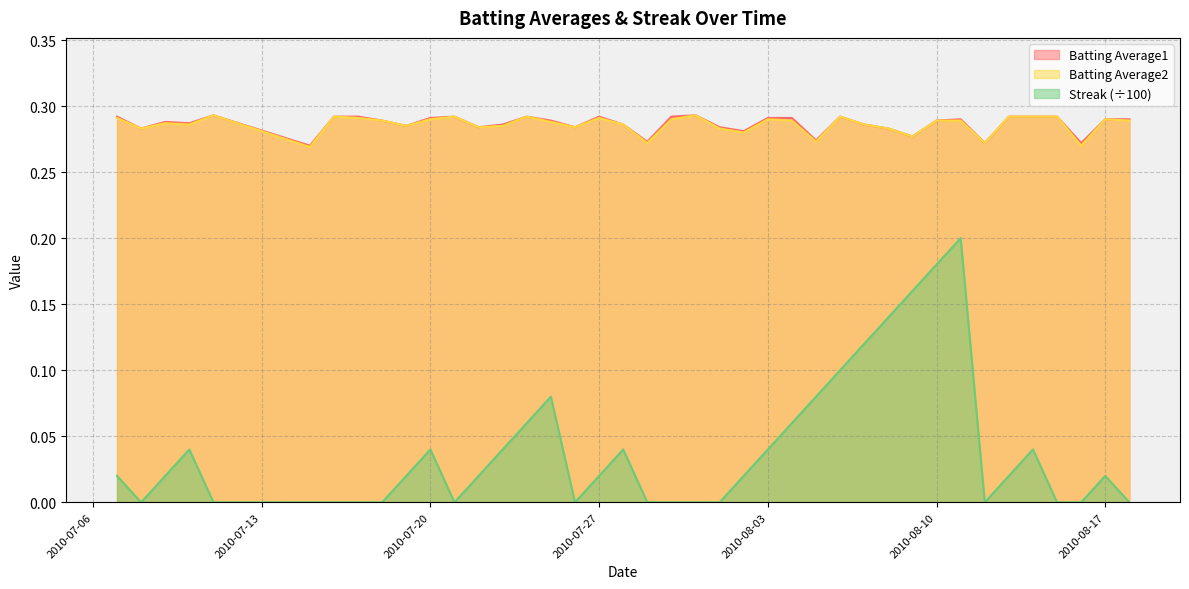

True or false: Streak (÷100) and Batting Average1 intersect in this chart.

False